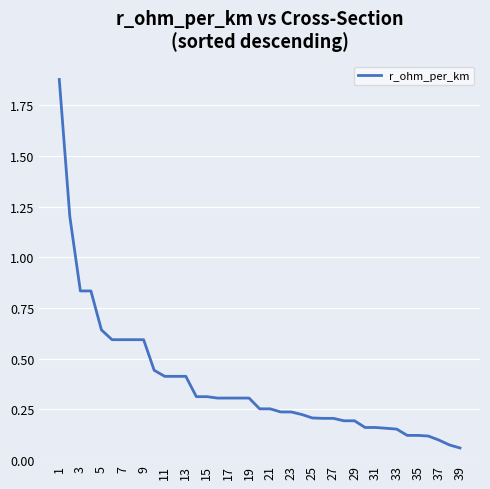

What is the difference between the maximum and minimum values?

1.8